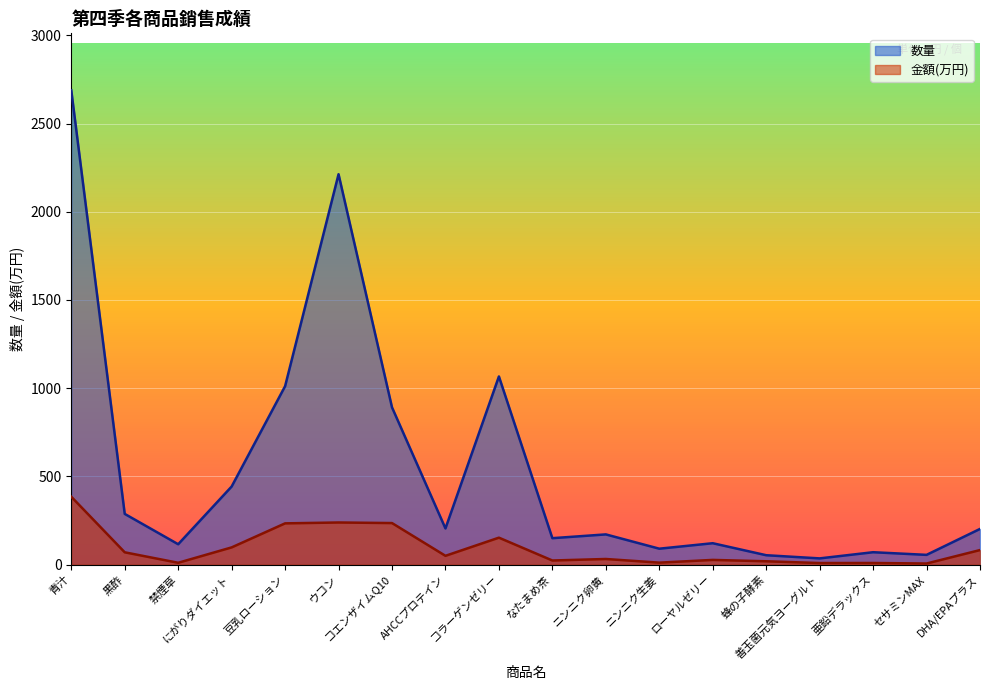

At 蜂の子酵素, list the series in order from smallest to largest.

金額(万円), 数量